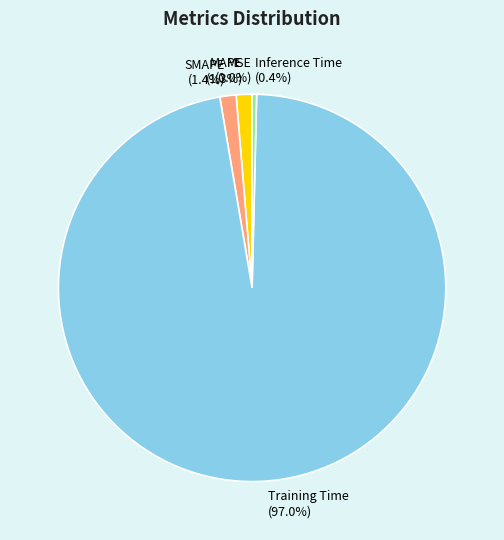

To the nearest percent, what is the difference between the largest and smallest slice percentages?

97%